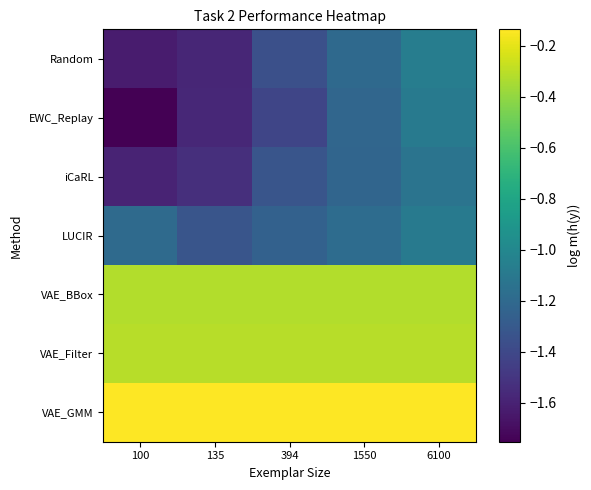

Which series has the largest total across all categories?

VAE_GMM